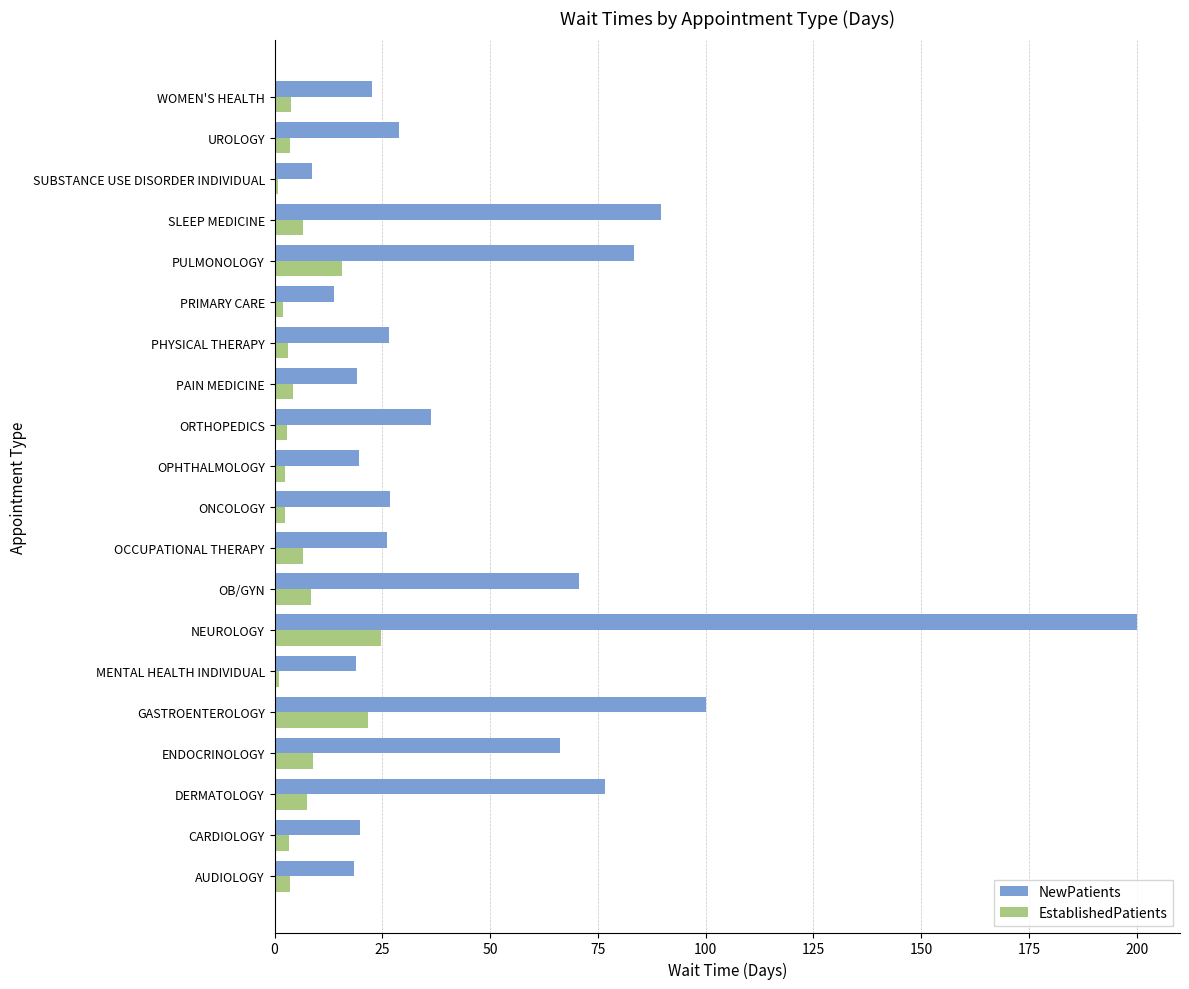

Which series has the largest total across all categories?

NewPatients